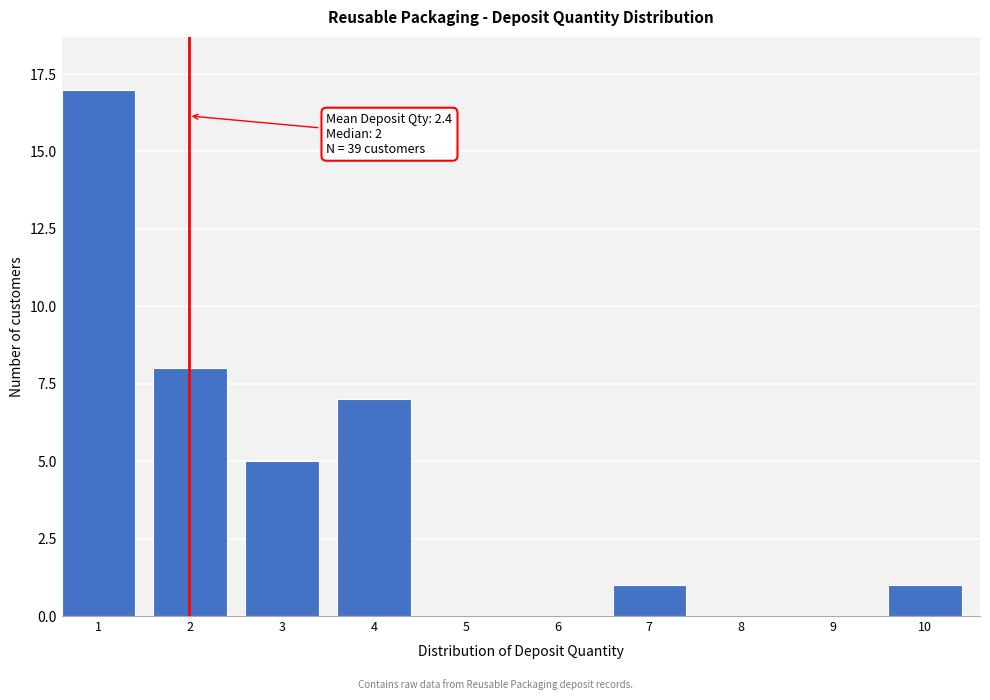

Reading left to right, extract all data points from this chart.

1=17	2=8	3=5	4=7	5=0	6=0	7=1	8=0	9=0	10=1